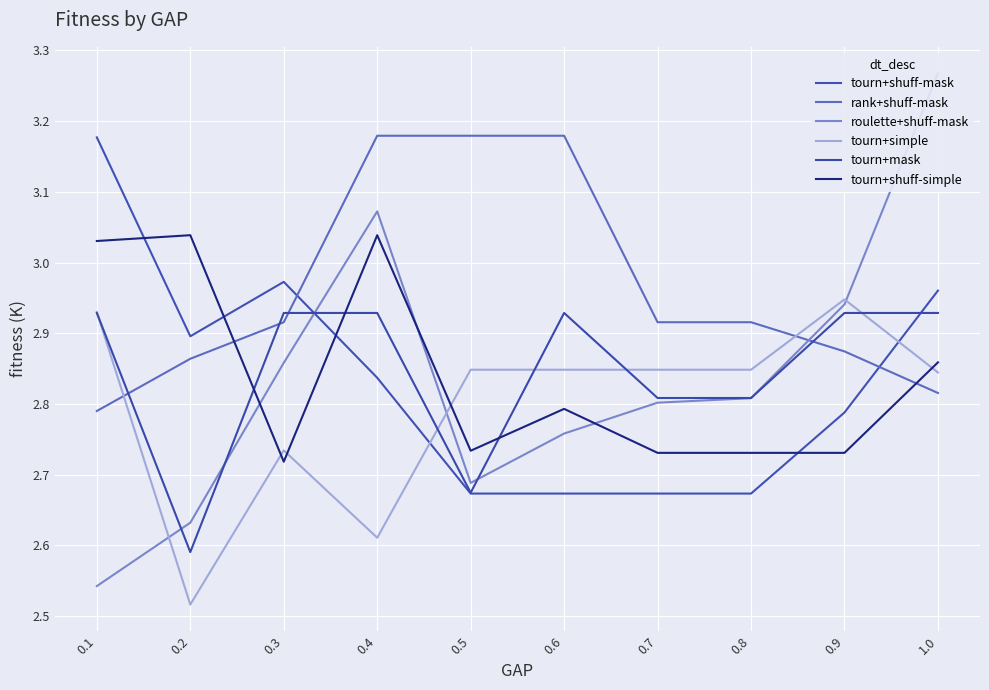

Count the number of categories in the chart.

10